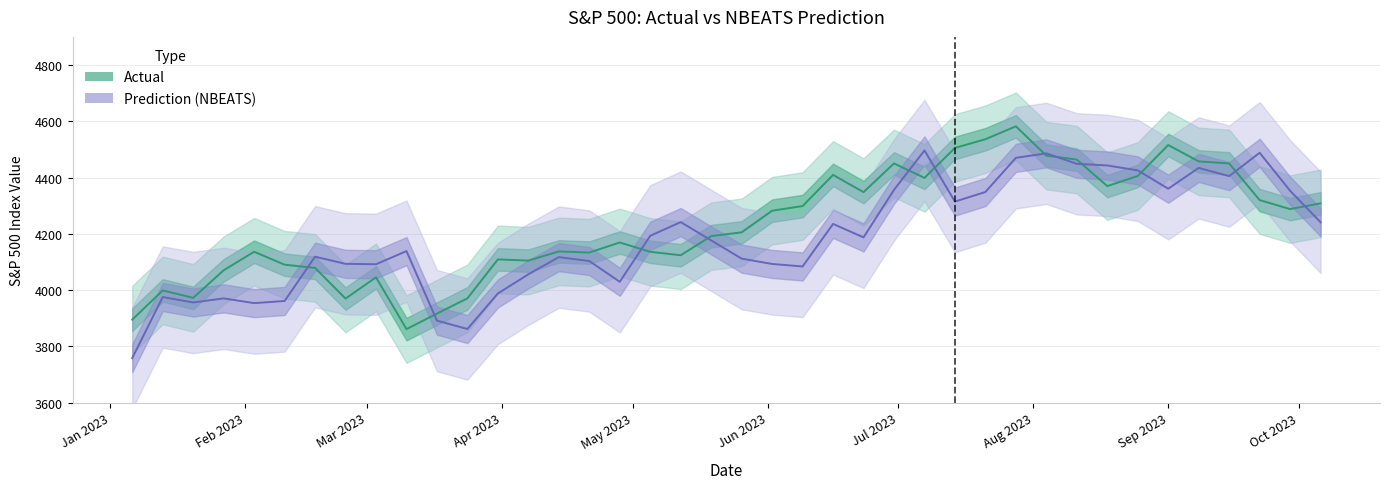

The actual series shows 2125.5 at 2023-04-21. True or false?

False